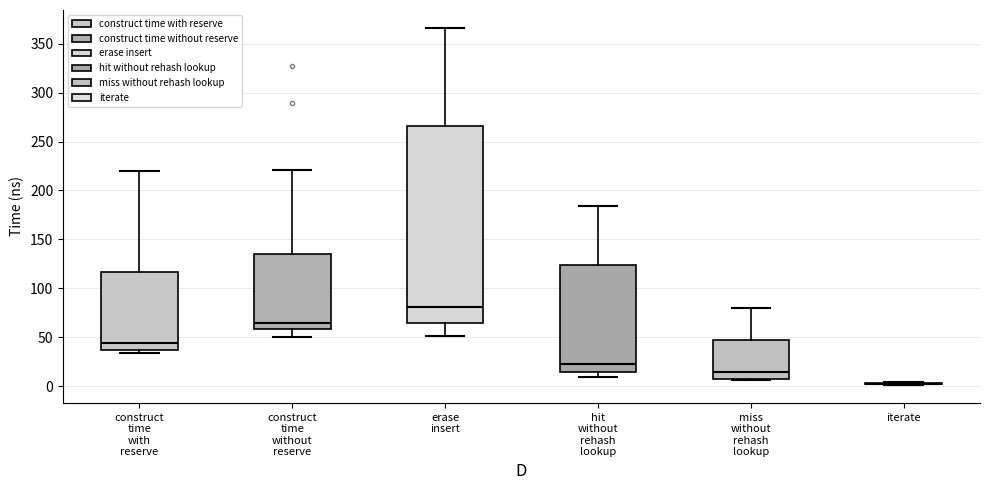

Where does the lower whisker of the box for erase insert end on the y-axis? The values are not printed on the chart, so give them approximately, as read against the axis.

50